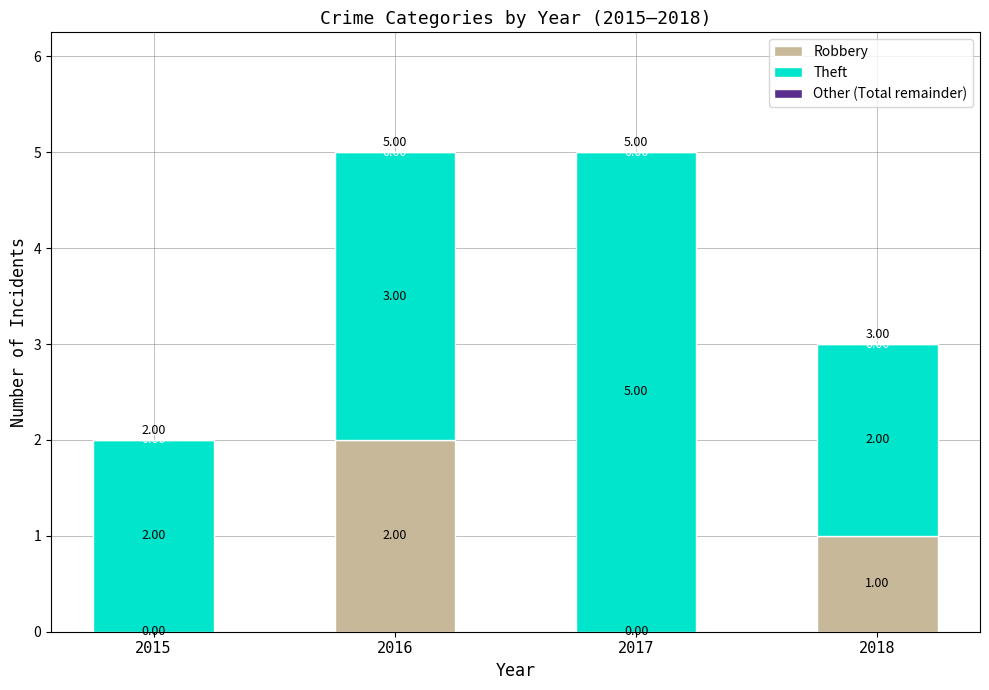

Count the number of data series in this chart.

2